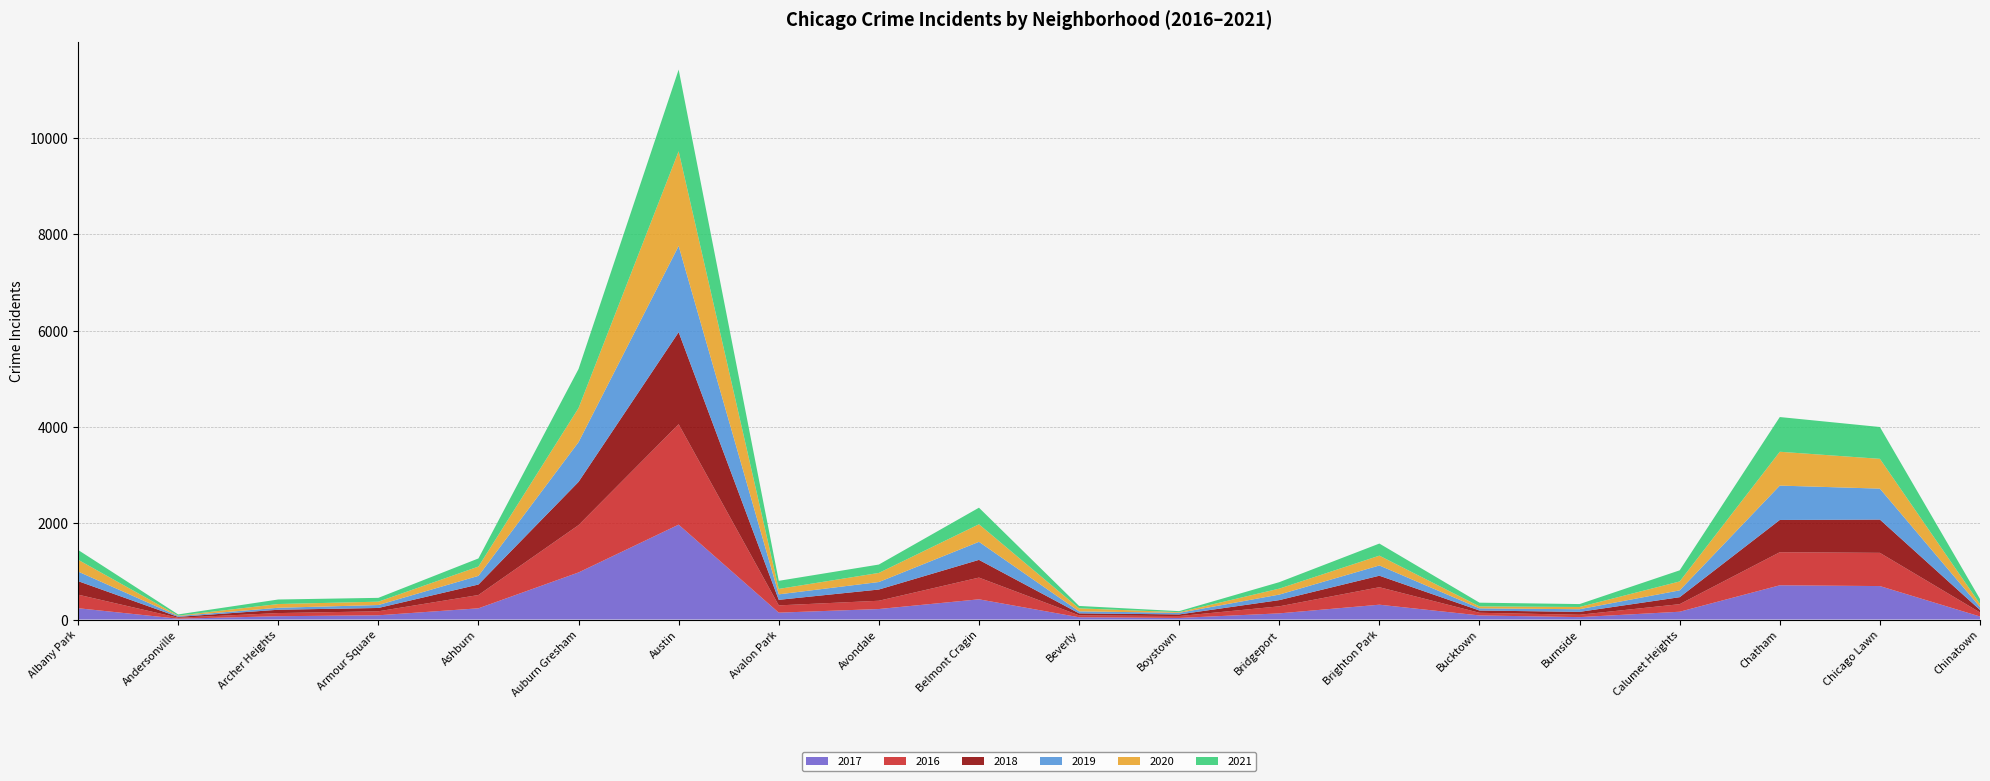

Reading left to right, list all the values displayed in this chart.

2017: Albany Park=235	Andersonville=17	Archer Heights=69	Armour Square=88	Ashburn=233	Auburn Gresham=978	Austin=1971	Avalon Park=143	Avondale=218	Belmont Cragin=420	Beverly=47	Boystown=33	Bridgeport=128	Brighton Park=308	Bucktown=85	Burnside=50	Calumet Heights=162	Chatham=711	Chicago Lawn=695	Chinatown=63
2016: Albany Park=282	Andersonville=20	Archer Heights=65	Armour Square=83	Ashburn=276	Auburn Gresham=983	Austin=2086	Avalon Park=151	Avondale=172	Belmont Cragin=451	Beverly=40	Boystown=39	Bridgeport=146	Brighton Park=363	Bucktown=55	Burnside=49	Calumet Heights=157	Chatham=687	Chicago Lawn=690	Chinatown=84
2018: Albany Park=281	Andersonville=18	Archer Heights=69	Armour Square=69	Ashburn=218	Auburn Gresham=898	Austin=1911	Avalon Park=115	Avondale=233	Belmont Cragin=368	Beverly=41	Boystown=34	Bridgeport=129	Brighton Park=239	Bucktown=47	Burnside=60	Calumet Heights=145	Chatham=670	Chicago Lawn=691	Chinatown=52
2019: Albany Park=199	Andersonville=18	Archer Heights=41	Armour Square=61	Ashburn=180	Auburn Gresham=826	Austin=1792	Avalon Park=114	Avondale=156	Belmont Cragin=375	Beverly=42	Boystown=33	Bridgeport=115	Brighton Park=213	Bucktown=45	Burnside=55	Calumet Heights=142	Chatham=714	Chicago Lawn=643	Chinatown=61
2020: Albany Park=246	Andersonville=8	Archer Heights=78	Armour Square=70	Ashburn=193	Auburn Gresham=708	Austin=1967	Avalon Park=113	Avondale=189	Belmont Cragin=365	Beverly=62	Boystown=14	Bridgeport=124	Brighton Park=204	Bucktown=41	Burnside=47	Calumet Heights=185	Chatham=703	Chicago Lawn=619	Chinatown=63
2021: Albany Park=203	Andersonville=25	Archer Heights=94	Armour Square=79	Ashburn=169	Auburn Gresham=811	Austin=1696	Avalon Park=168	Avondale=174	Belmont Cragin=344	Beverly=50	Boystown=21	Bridgeport=134	Brighton Park=251	Bucktown=77	Burnside=60	Calumet Heights=231	Chatham=721	Chicago Lawn=661	Chinatown=103